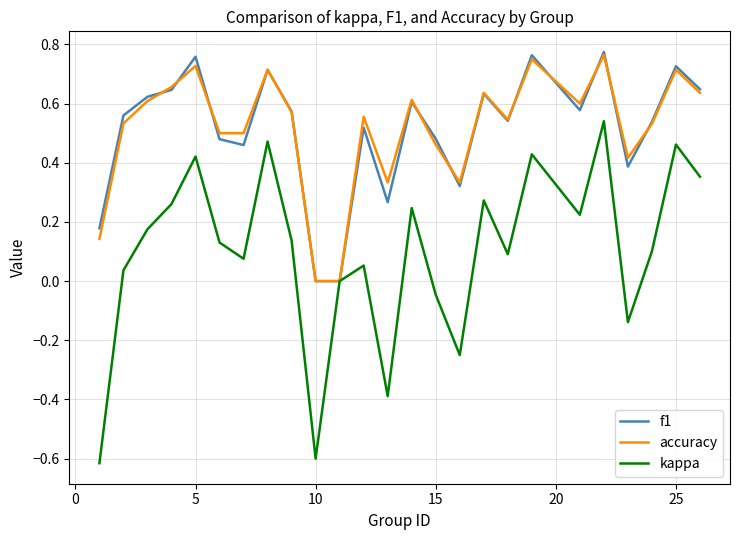

Which series has the largest range (max minus min)?

kappa